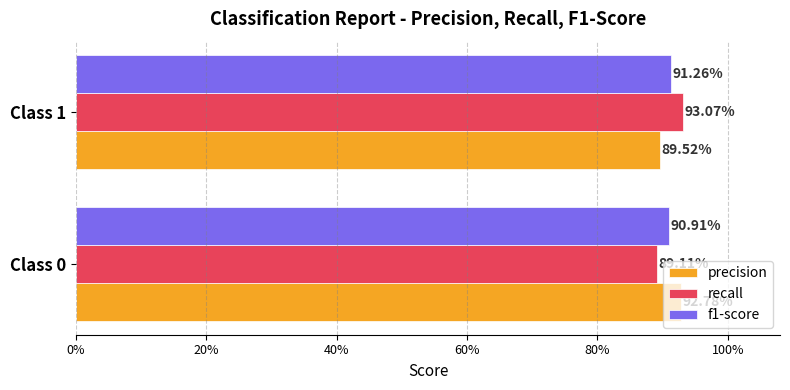

Which series has the widest spread of values?

recall